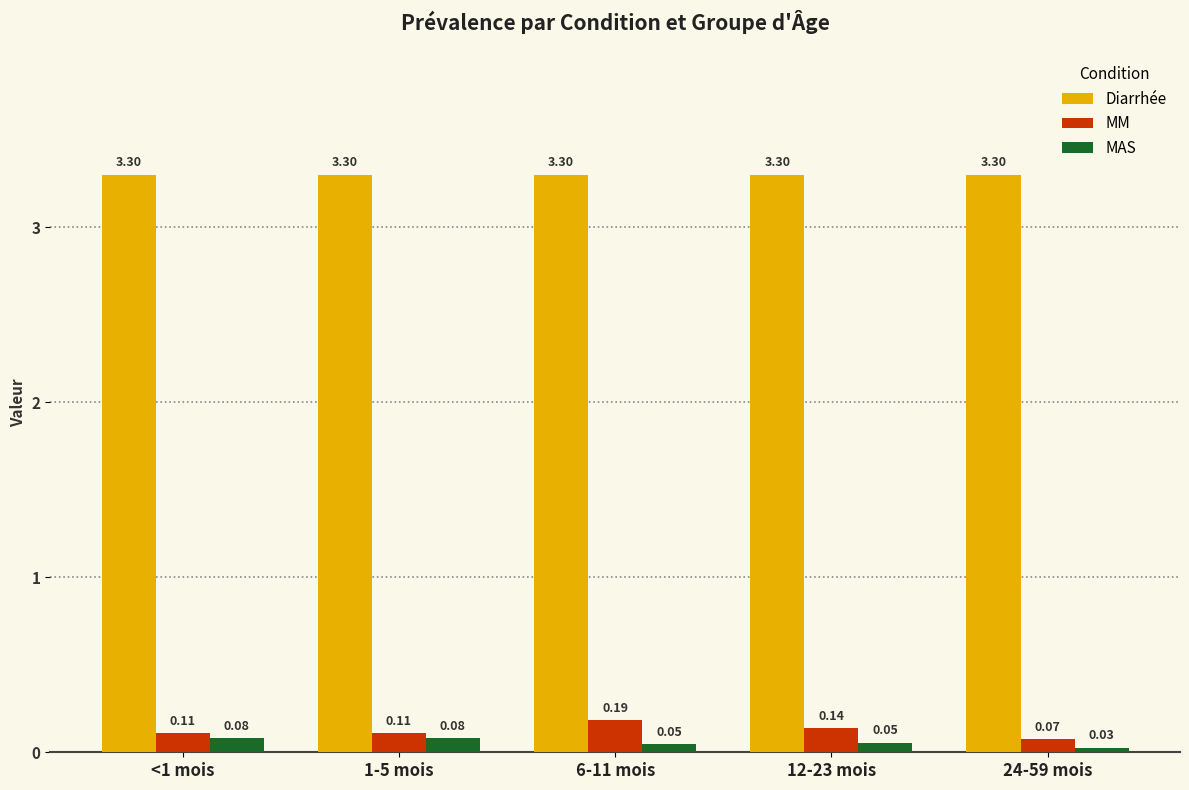

What is the sum of all MAS values?

0.3